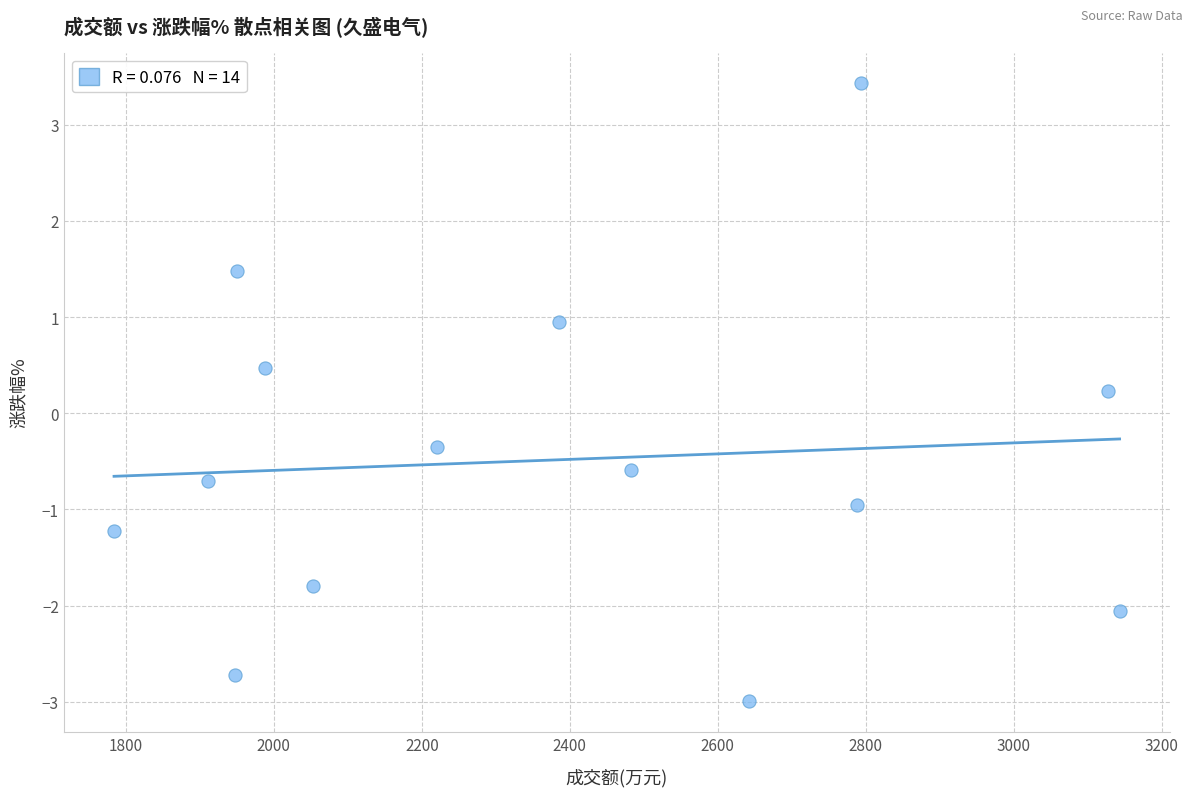

What is the range of X values (max minus min)?

1359.0